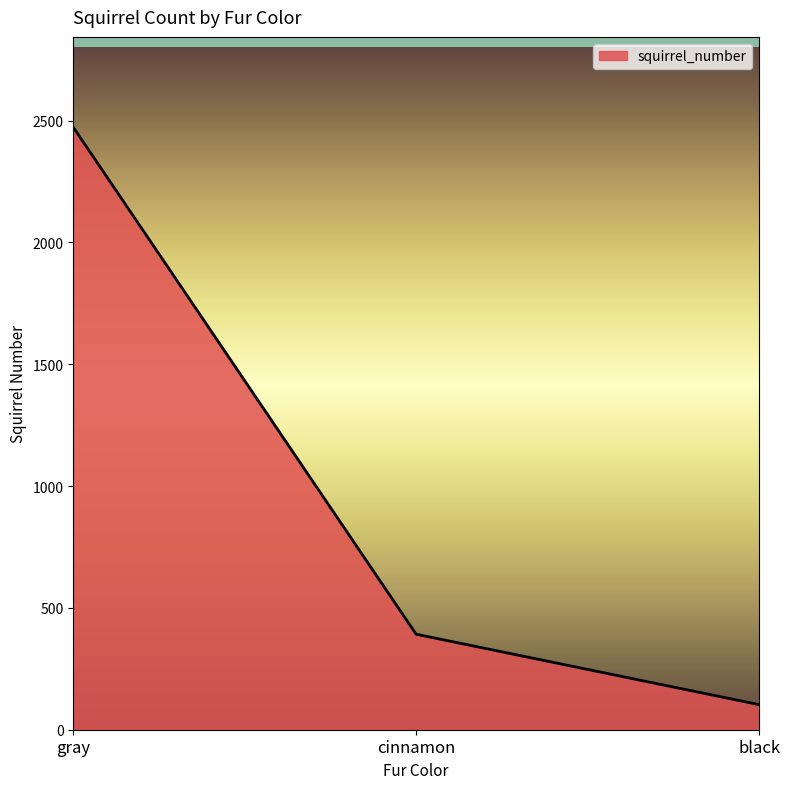

What is the ratio of the value at black to the value at cinnamon?

0.3